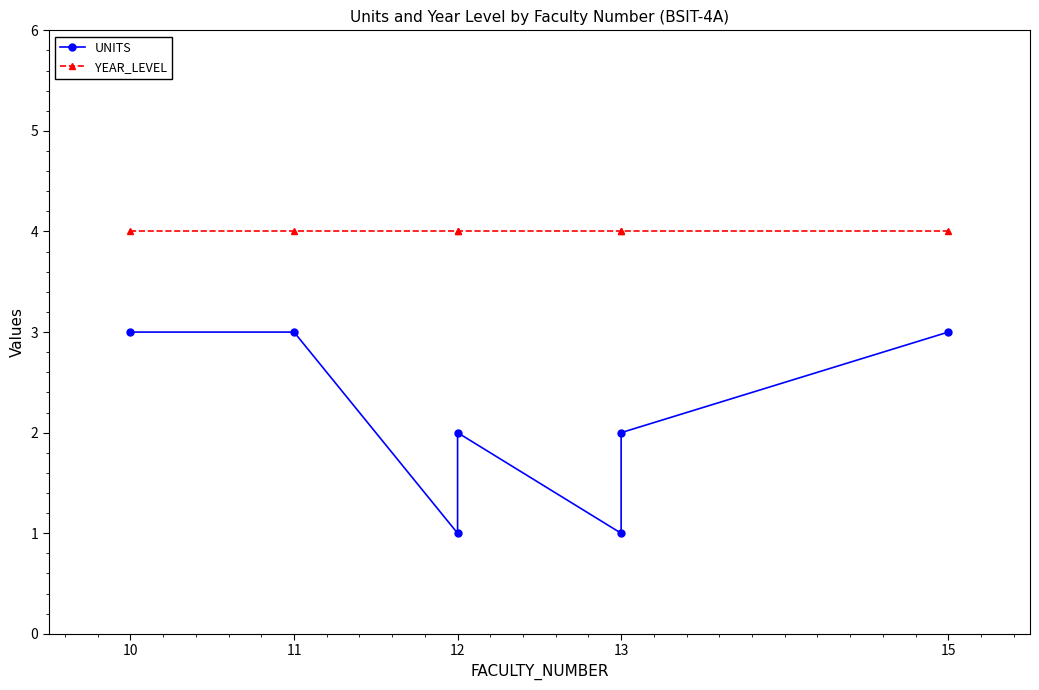

Reading left to right, extract all data points from this chart.

UNITS: 3	3	1	2	1	2	3
YEAR_LEVEL: 4	4	4	4	4	4	4